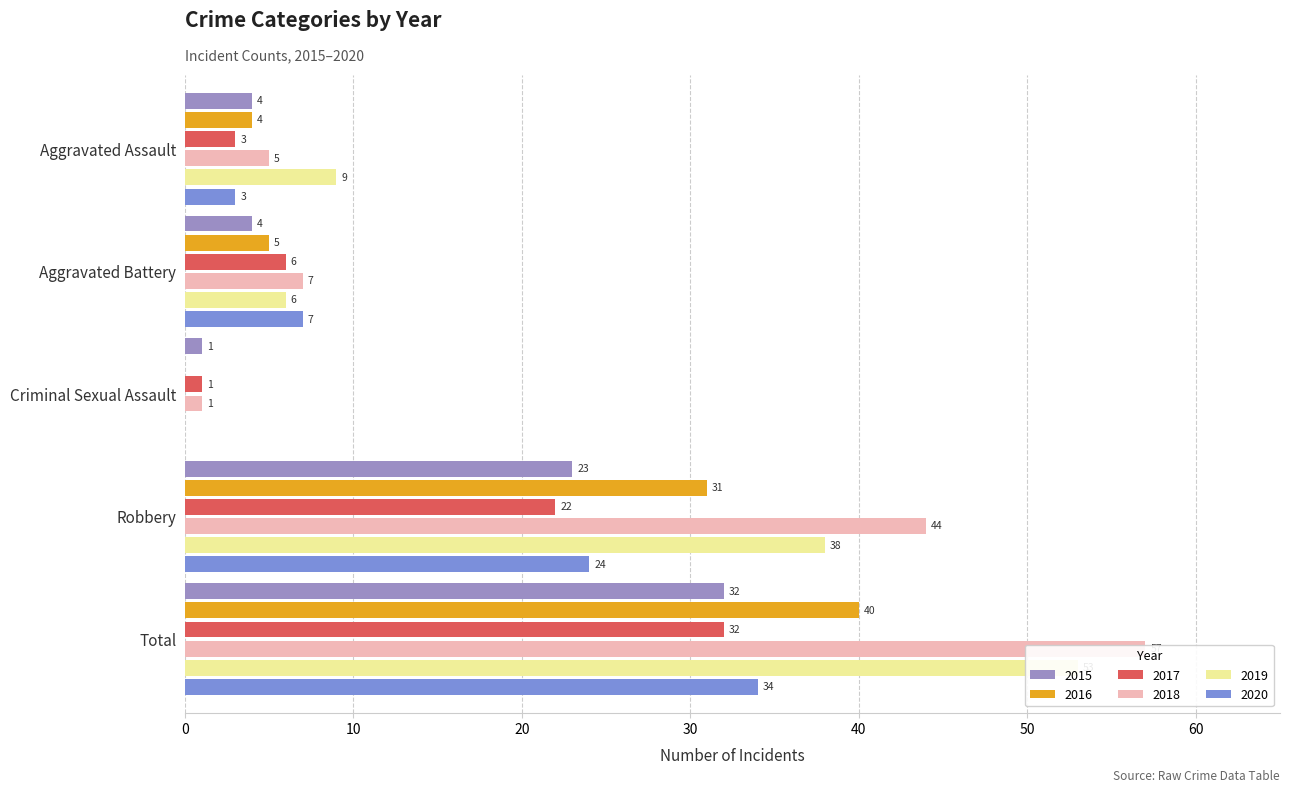

How many groups of bars are there?

5